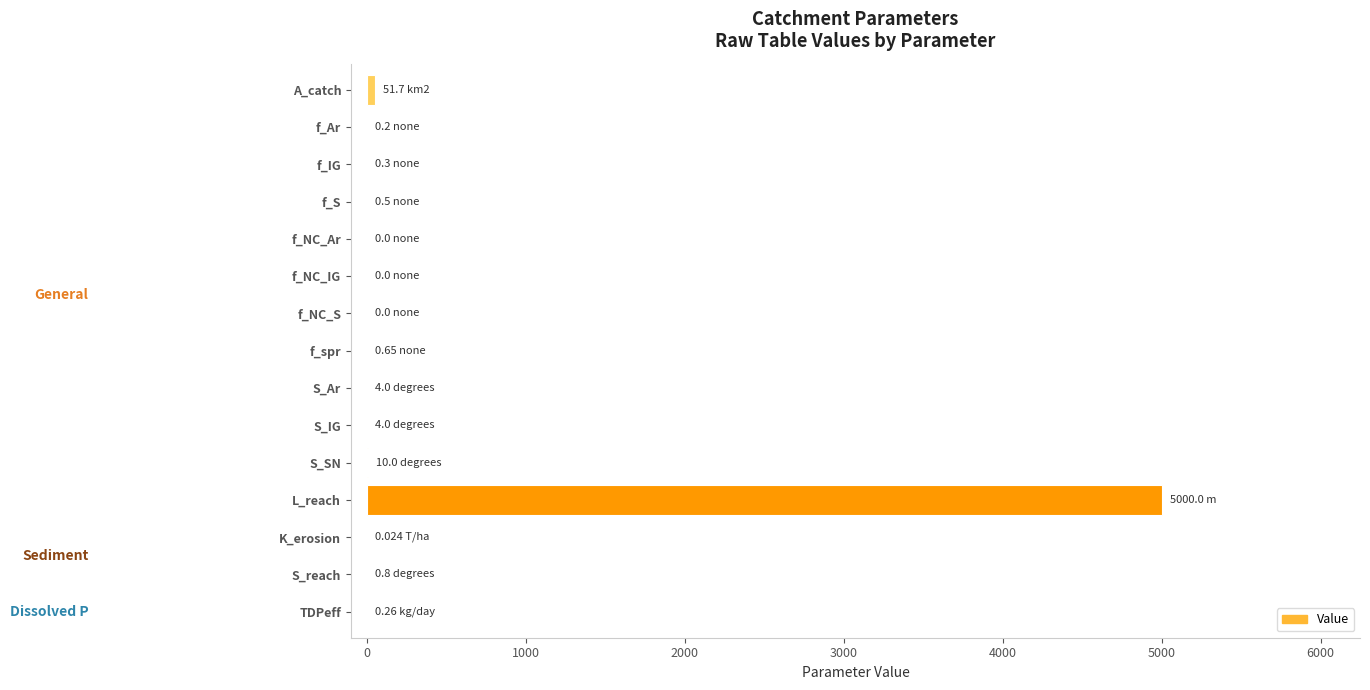

At which category does the chart reach its peak across all series?

L_reach